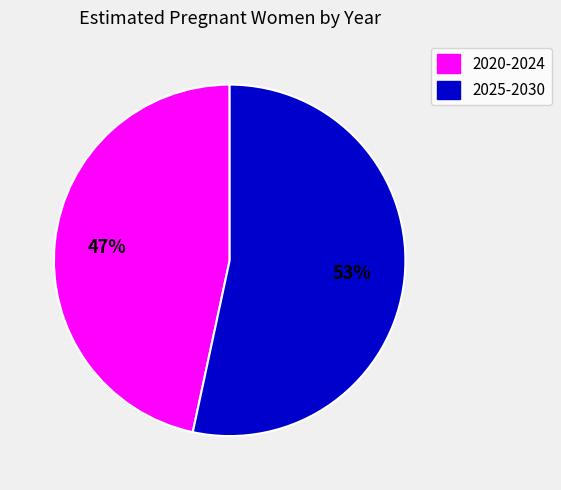

To the nearest percent, what is the average slice percentage?

50%